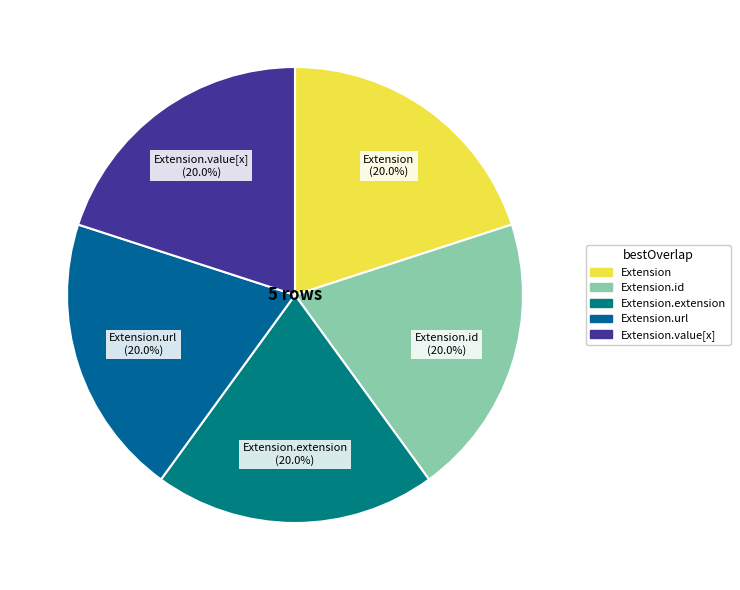

Count the number of slices in the pie.

5